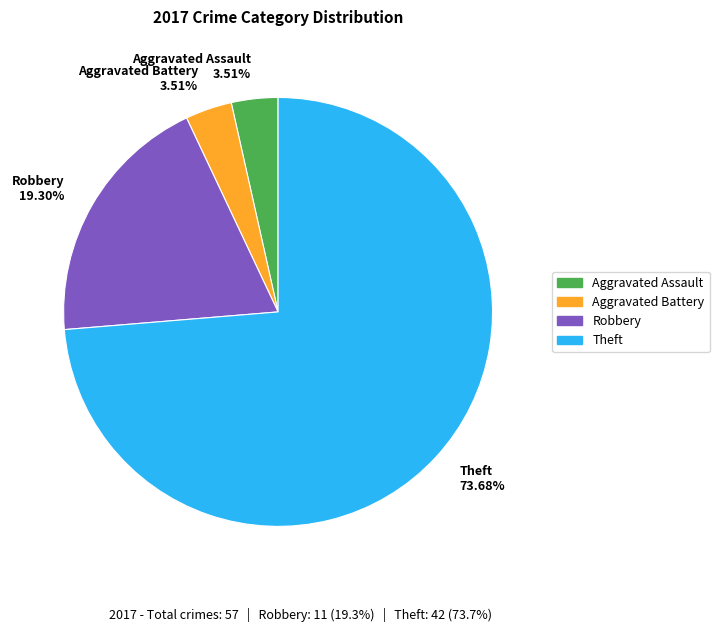

Count the number of slices in the pie.

4